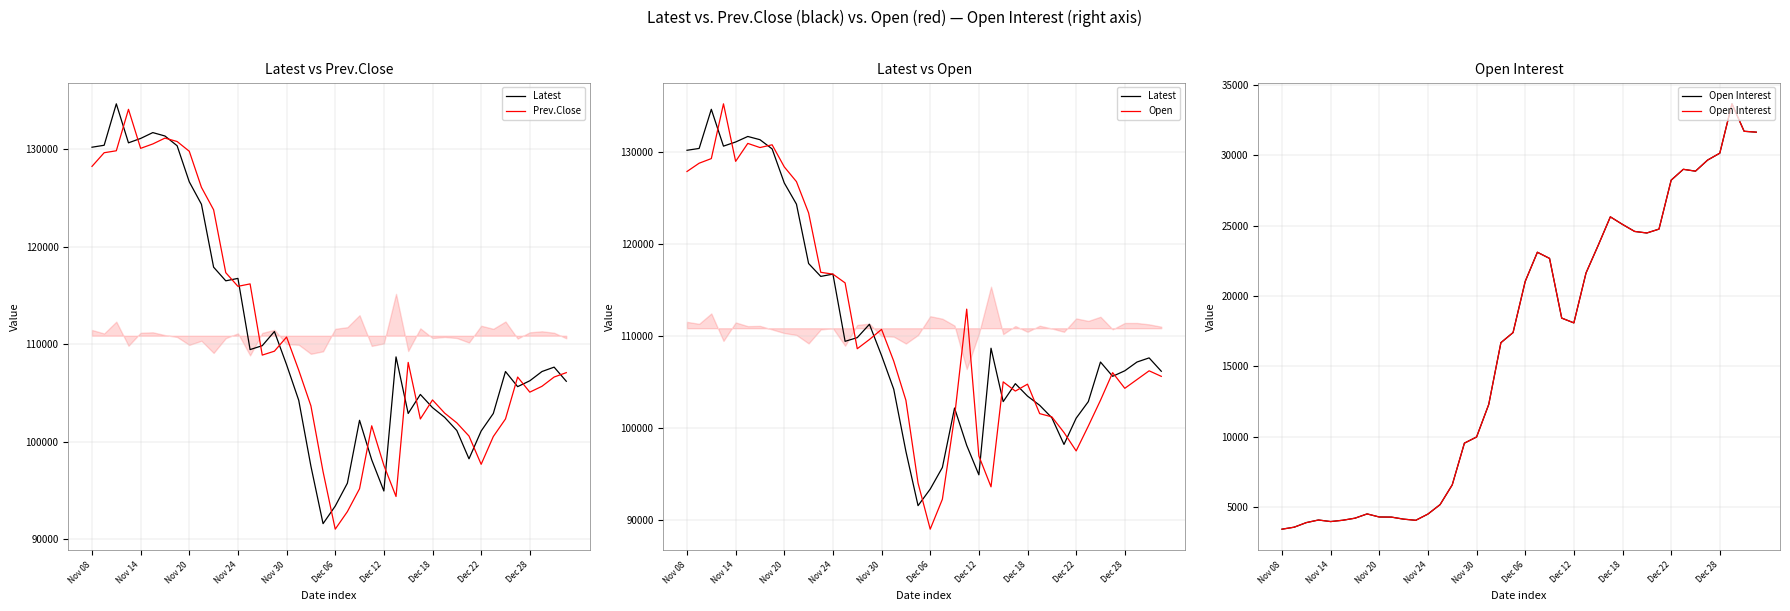

Rank the series by their maximum value, from lowest to highest.

Open Interest, Prev.Close, Latest, Open